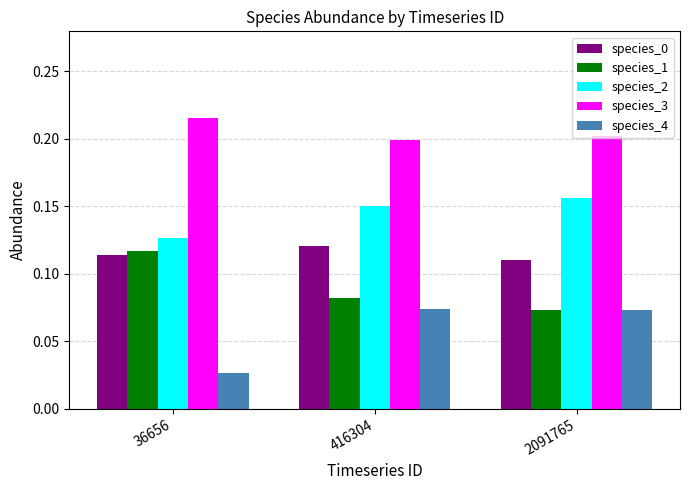

How many groups of bars are there?

3